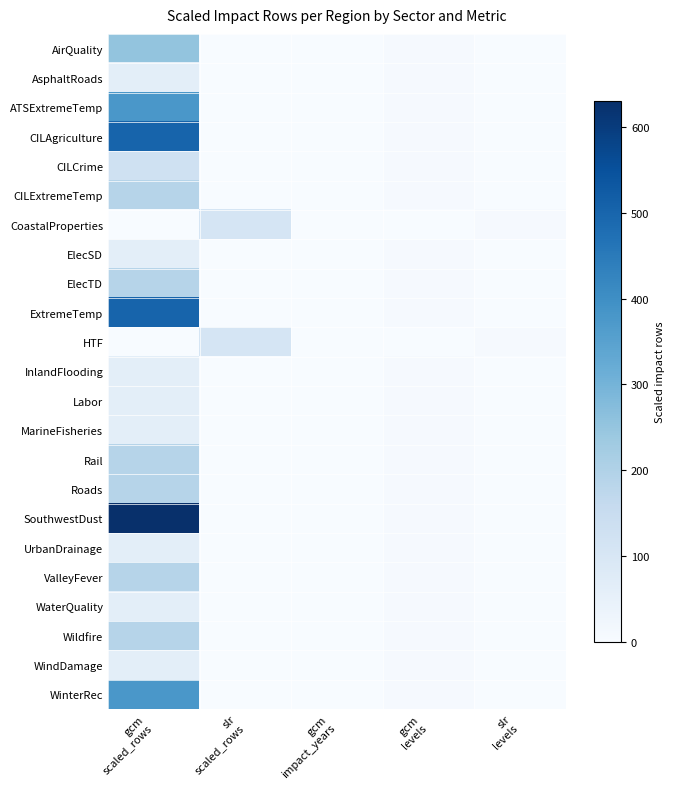

Count the number of categories in the chart.

5